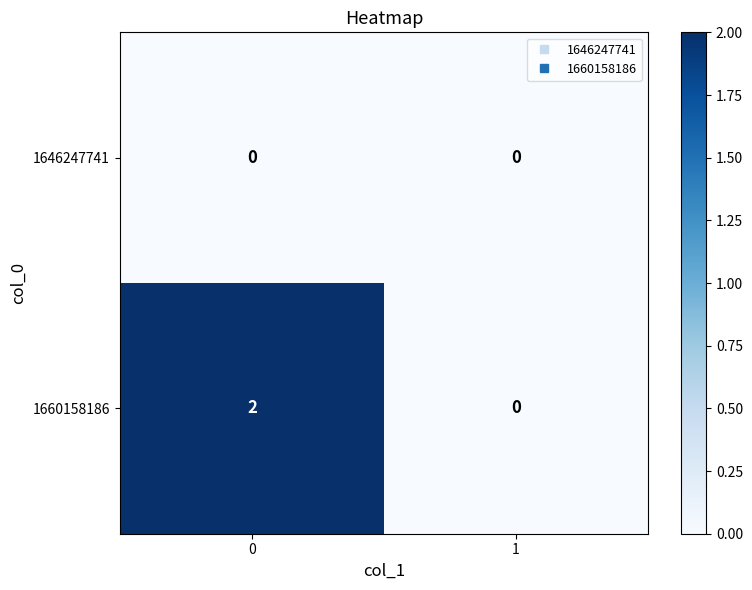

Rank the series at 0 from lowest to highest value.

1646247741, 1660158186